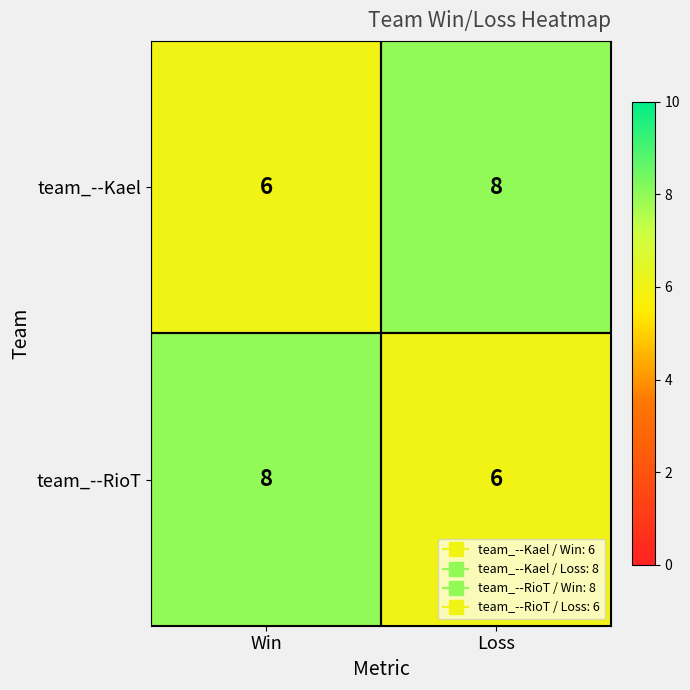

What is the spread (max minus min) of values at Win?

2